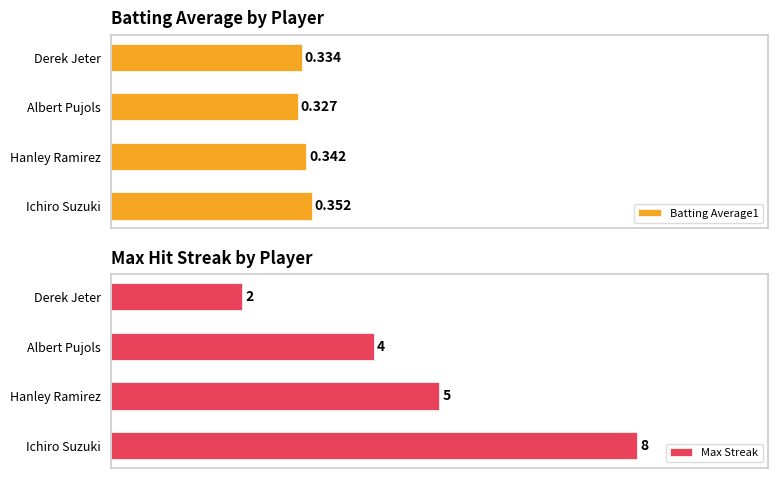

What is the average value of the Max Streak series?

4.8